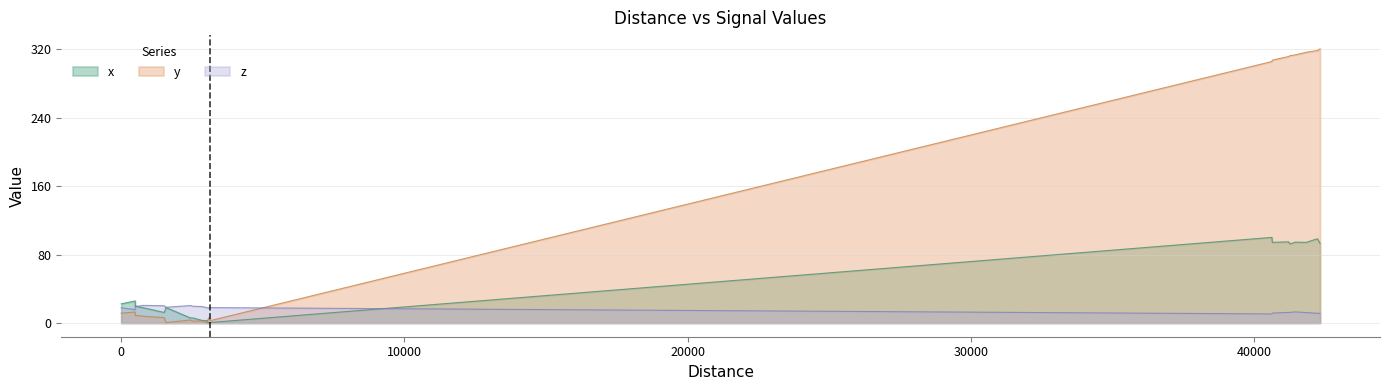

Rank the series by their average value, from lowest to highest.

z, x, y